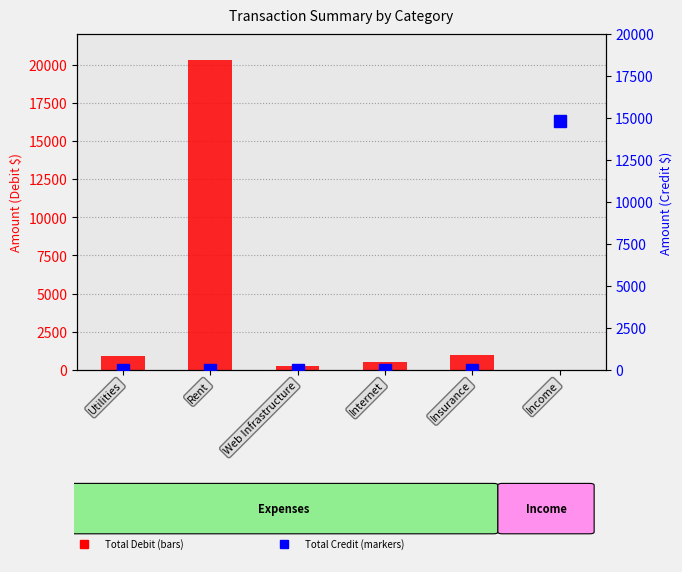

At which category is the sum across all series the highest?

Rent